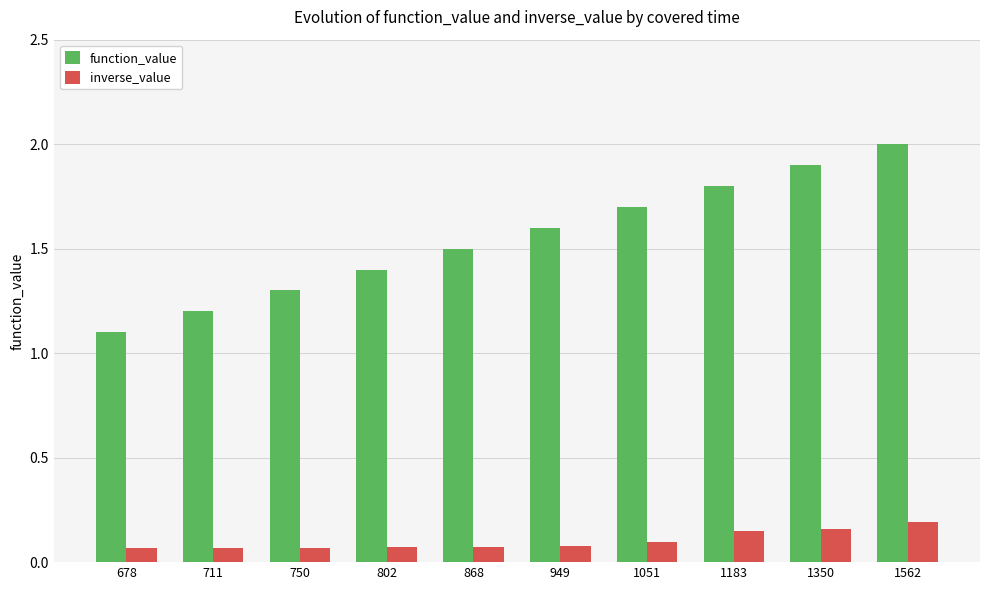

At which category is the sum across all series the highest?

1562